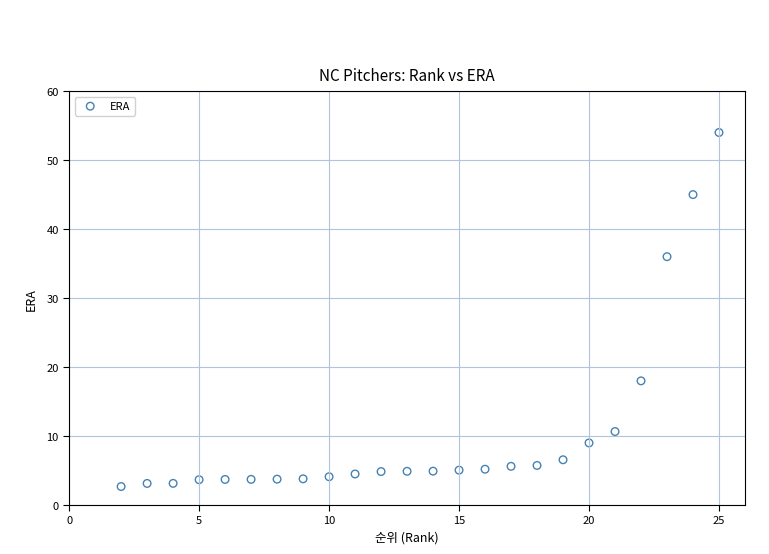

What Y value in the scatter plot is closest to 28?

36.0